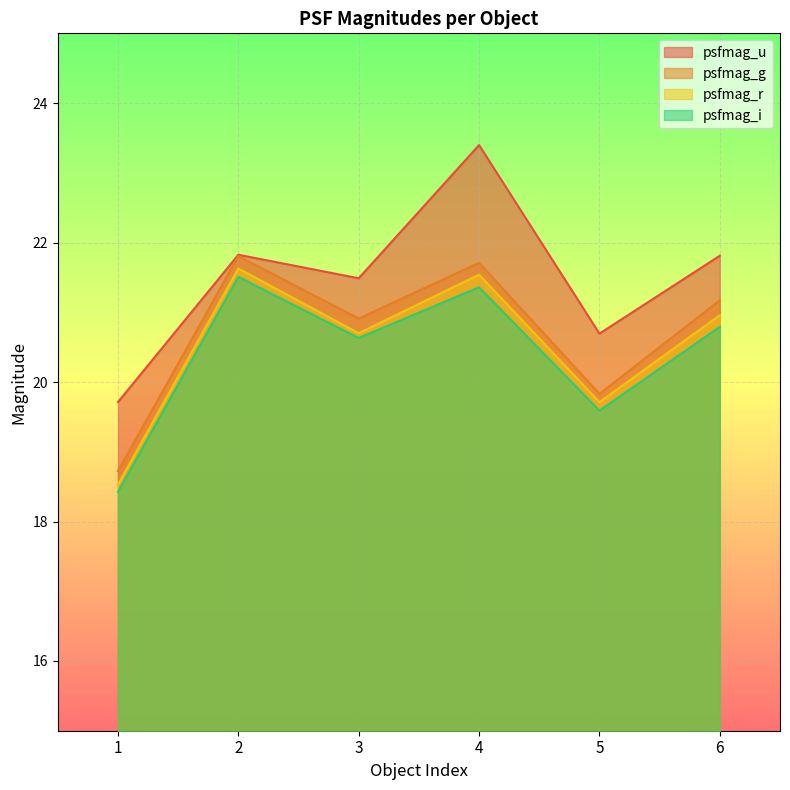

Which series has the largest total across all categories?

psfmag_u